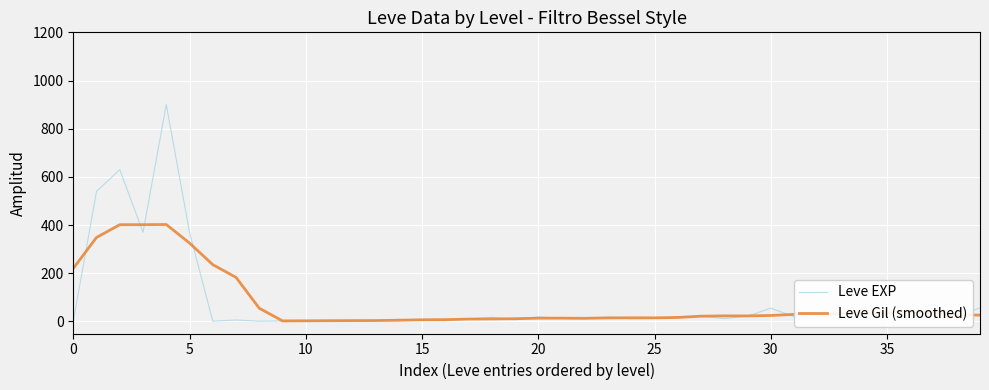

True or false: Leve Gil (smoothed) has more than 0 interior local peaks.

True